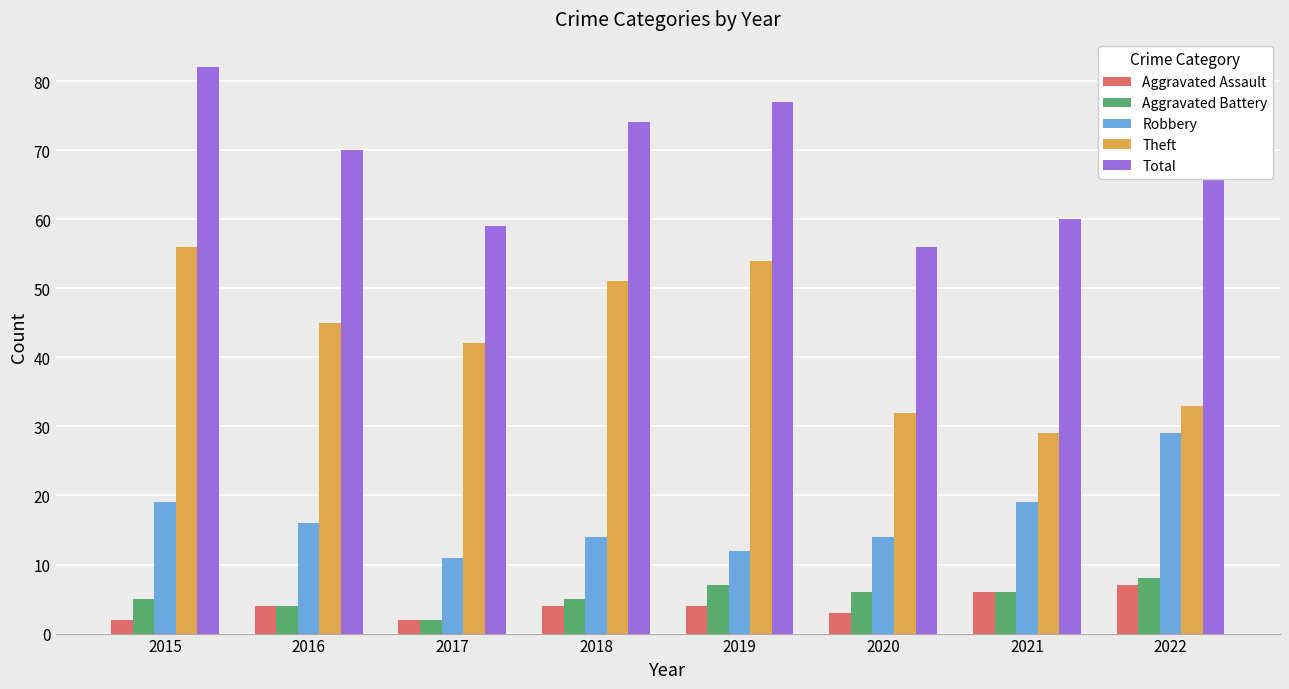

Which category has the highest value in the Robbery series?

2022